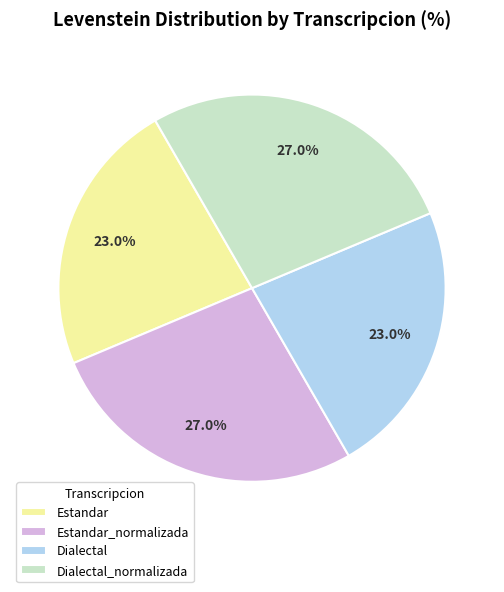

Count the number of slices in the pie.

4